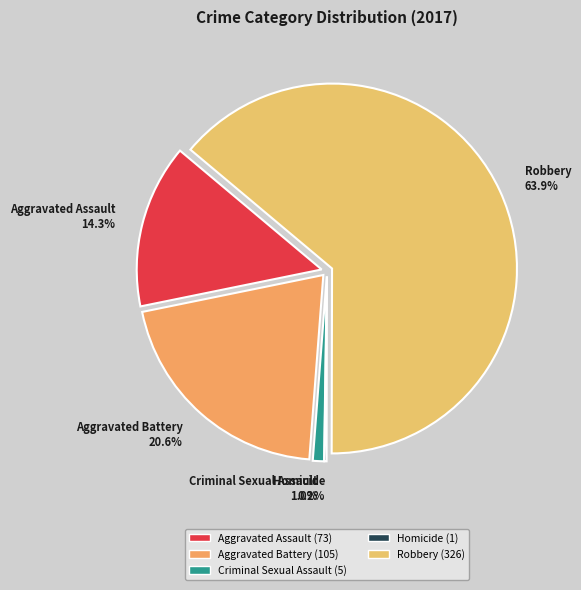

Does Robbery account for over 50% of the chart?

Yes